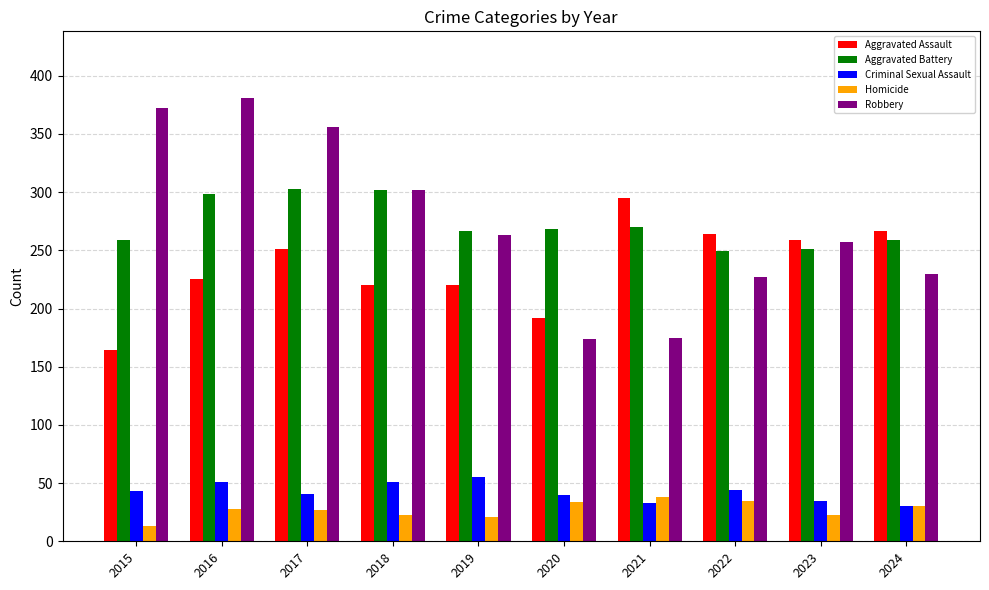

What is the total value across all series at 2022?

819